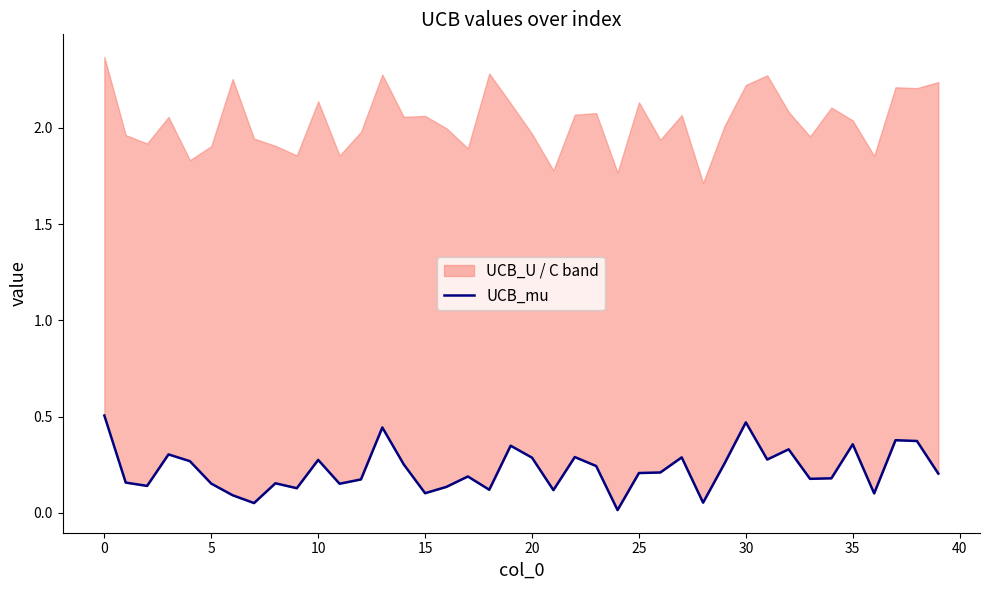

Reading left to right, transcribe all the data shown in this chart.

0.5	0.2	0.1	0.3	0.3	0.2	0.1	0.1	0.2	0.1	0.3	0.2	0.2	0.4	0.3	0.1	0.1	0.2	0.1	0.3	0.3	0.1	0.3	0.2	0.0	0.2	0.2	0.3	0.1	0.3	0.5	0.3	0.3	0.2	0.2	0.4	0.1	0.4	0.4	0.2